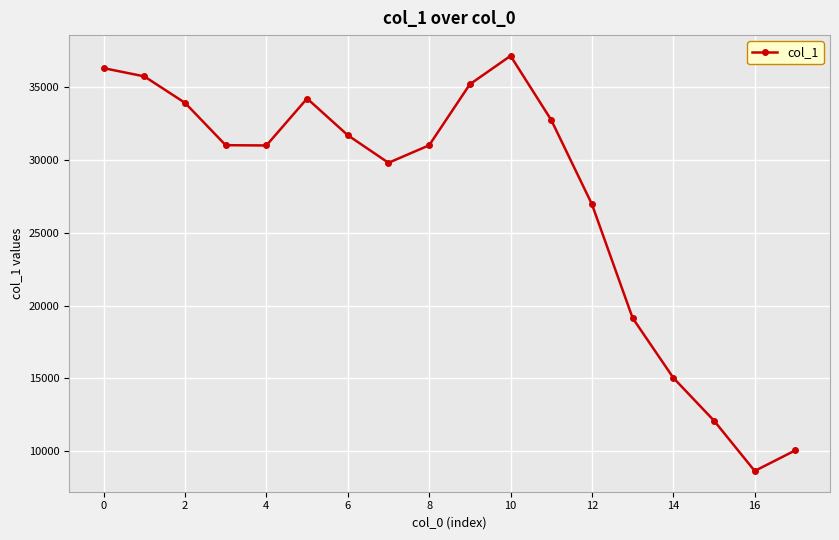

What is the minimum value shown in the chart?

8642